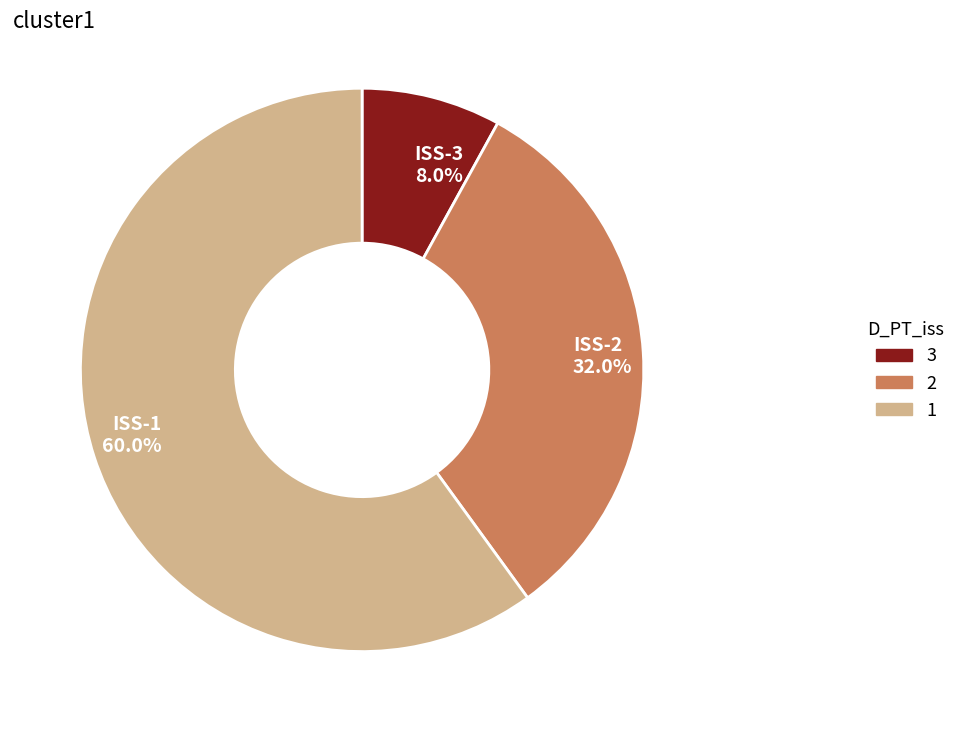

What is the largest slice in the pie chart?

ISS-1 60.0%